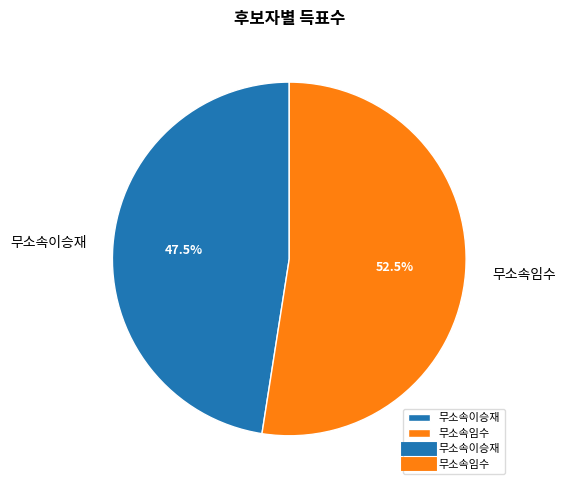

Is there a majority slice in this chart?

Yes